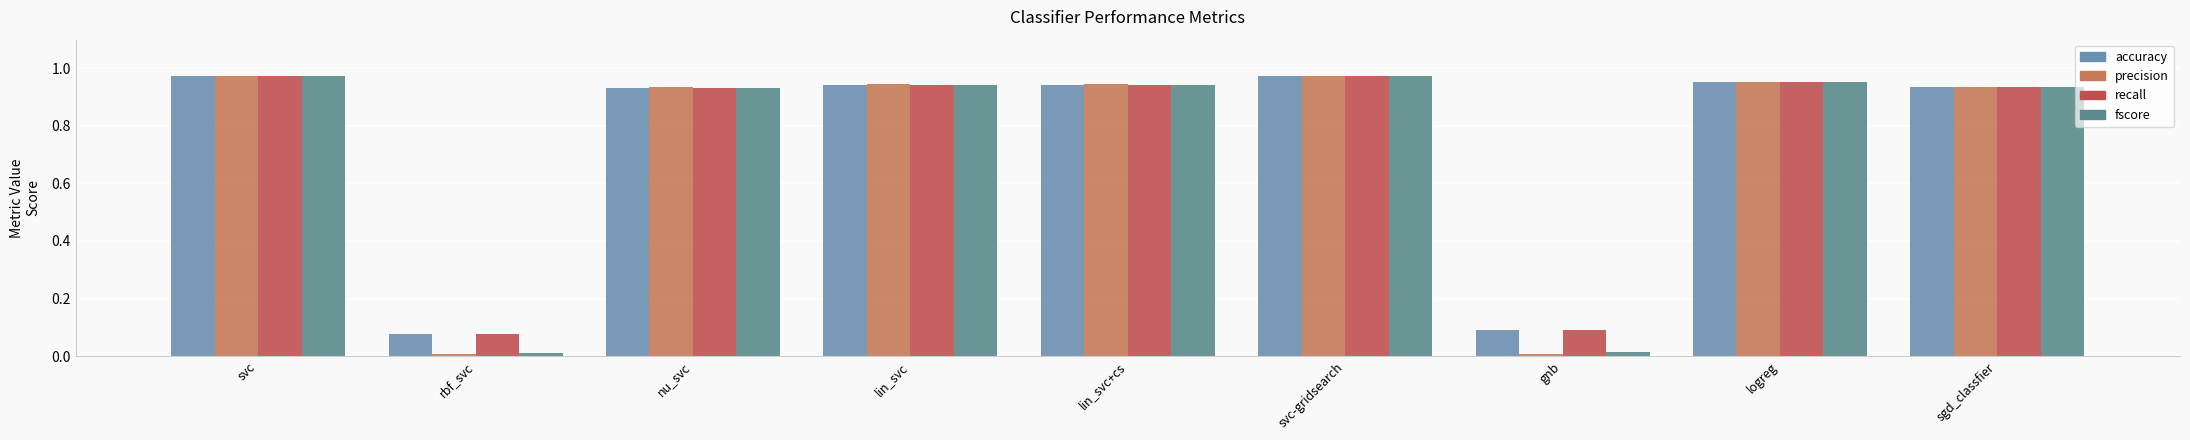

How many bars are there in total?

36